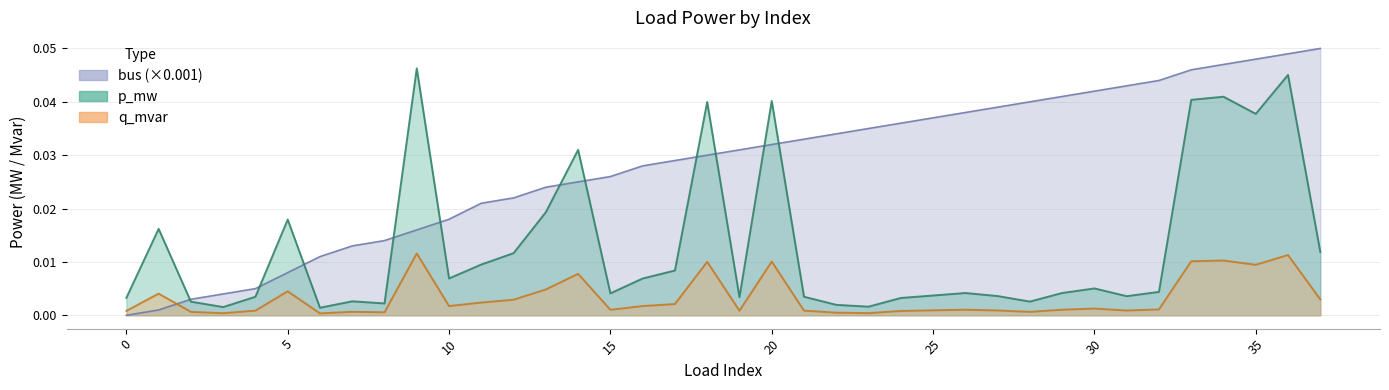

Count the number of data series in this chart.

3